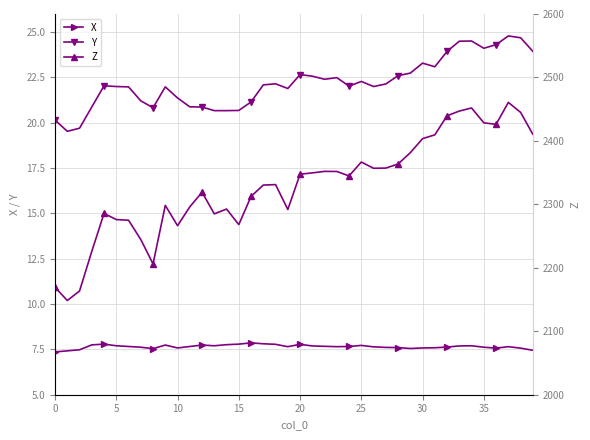

Reading left to right, extract all data points from this chart.

X: 7.4	7.4	7.5	7.8	7.8	7.7	7.7	7.6	7.5	7.7	7.6	7.7	7.7	7.7	7.8	7.8	7.9	7.8	7.8	7.7	7.8	7.7	7.7	7.7	7.7	7.7	7.6	7.6	7.6	7.5	7.6	7.6	7.6	7.7	7.7	7.6	7.6	7.7	7.6	7.5
Y: 20.1	19.5	19.7	20.9	22.0	22.0	22.0	21.2	20.8	22.0	21.4	20.9	20.9	20.7	20.7	20.7	21.1	22.1	22.1	21.9	22.7	22.6	22.4	22.5	22.0	22.3	22.0	22.1	22.6	22.7	23.3	23.1	23.9	24.5	24.5	24.1	24.3	24.8	24.7	23.9
Z: 2169.4	2148.4	2163.4	2225.9	2285.7	2276.1	2275.0	2244.6	2206.2	2298.4	2266.4	2296.1	2319.1	2285.0	2292.6	2268.1	2312.6	2330.4	2331.1	2291.9	2347.5	2349.6	2352.0	2351.8	2344.8	2366.7	2356.9	2357.2	2363.6	2381.4	2403.6	2409.6	2439.6	2447.1	2451.9	2428.5	2426.1	2460.7	2445.0	2410.4